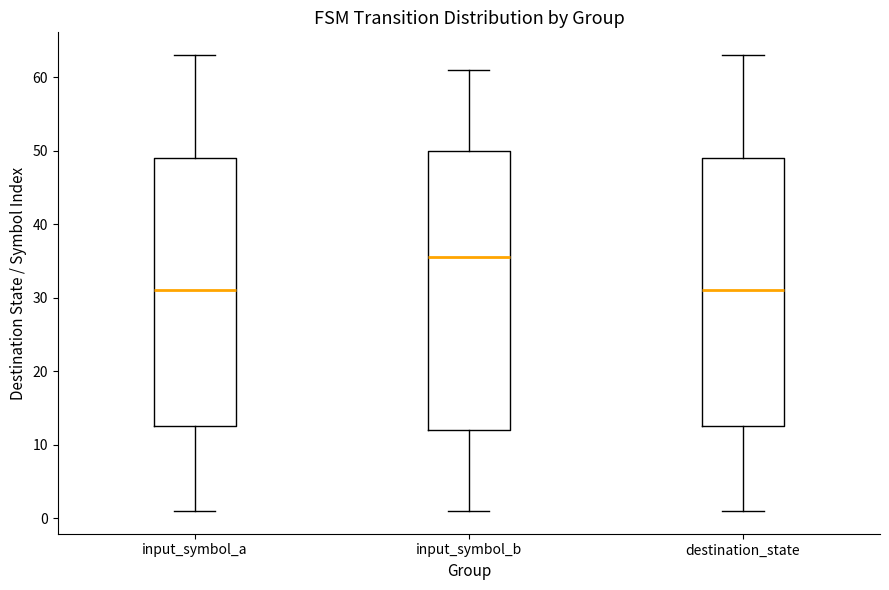

Reading left to right, transcribe this box plot: for each box, give where its median line is, the range the box spans, and where its two whiskers end, as read against the y-axis. The values are not printed on the chart, so give them approximately, as read against the axis.

input_symbol_a: median 31, box 13 to 49, whiskers 1 to 63
input_symbol_b: median 36, box 12 to 50, whiskers 1 to 61
destination_state: median 31, box 13 to 49, whiskers 1 to 63